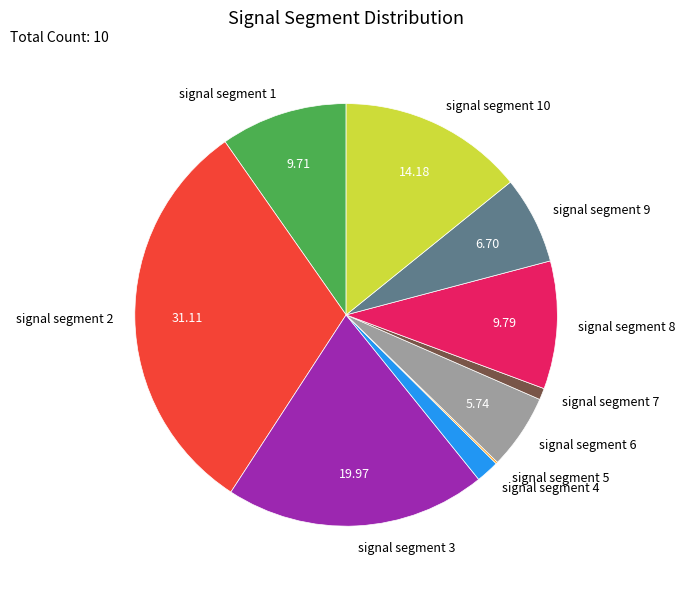

Is signal segment 4 the majority of the pie?

No